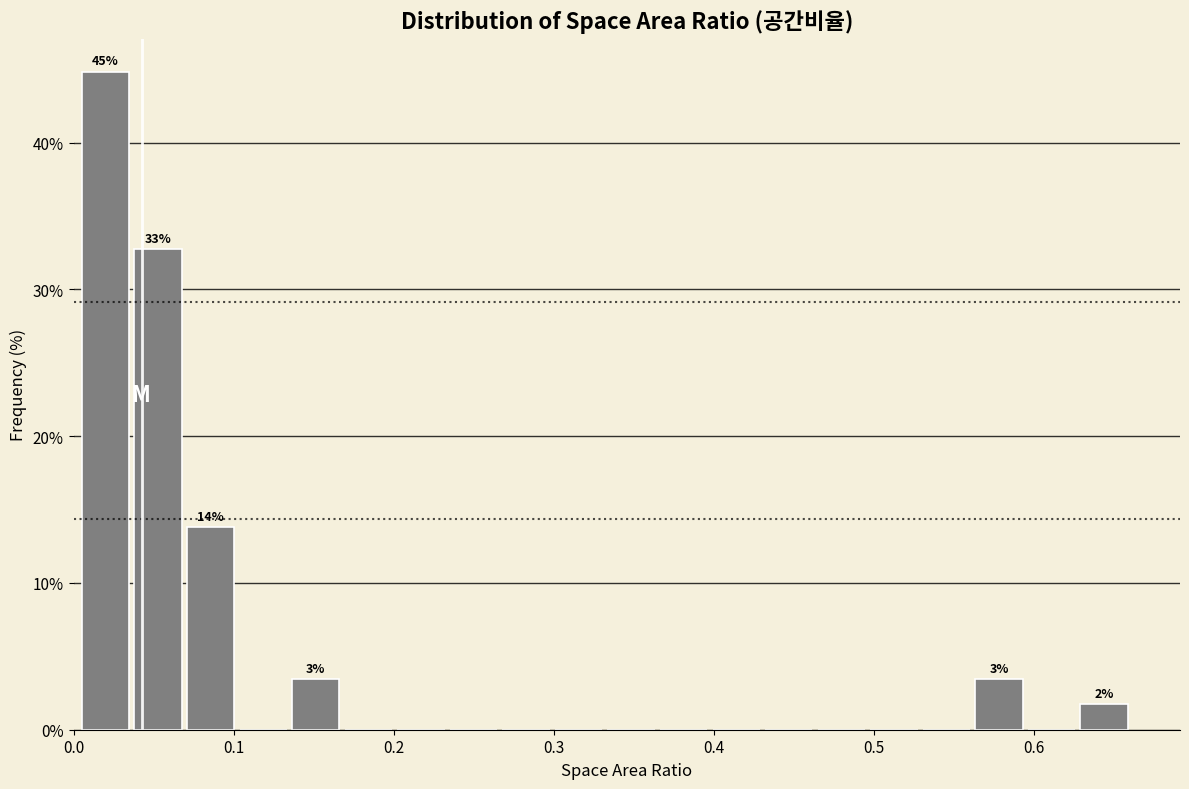

Around what value on the x-axis is the tallest bar? Give the approximate position of its centre, as read against the axis.

0.02